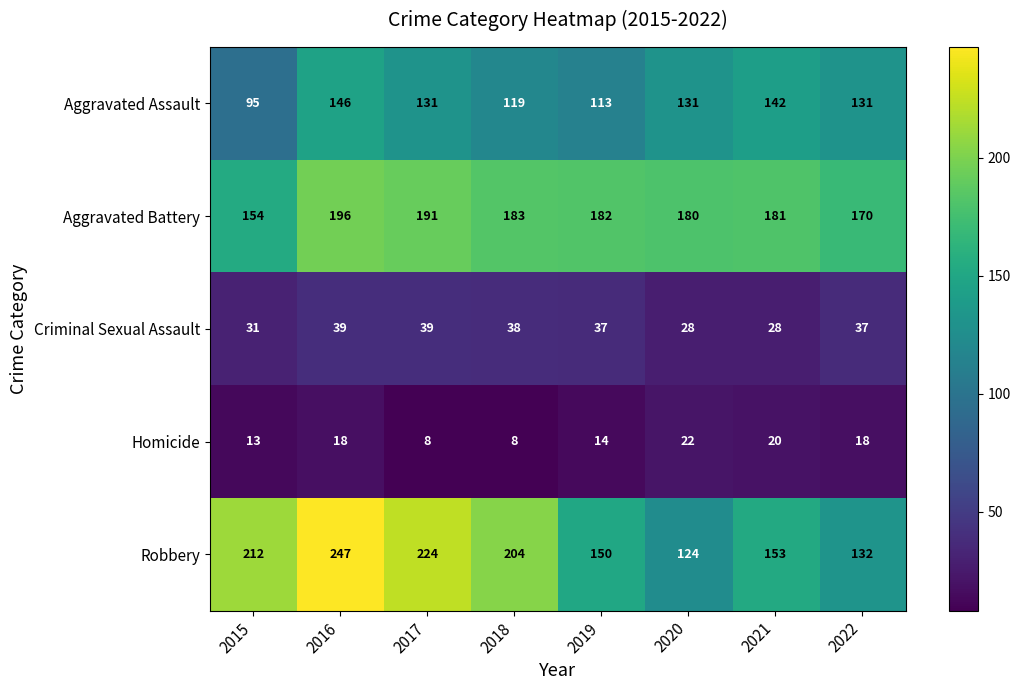

How many series are shown in this chart?

5